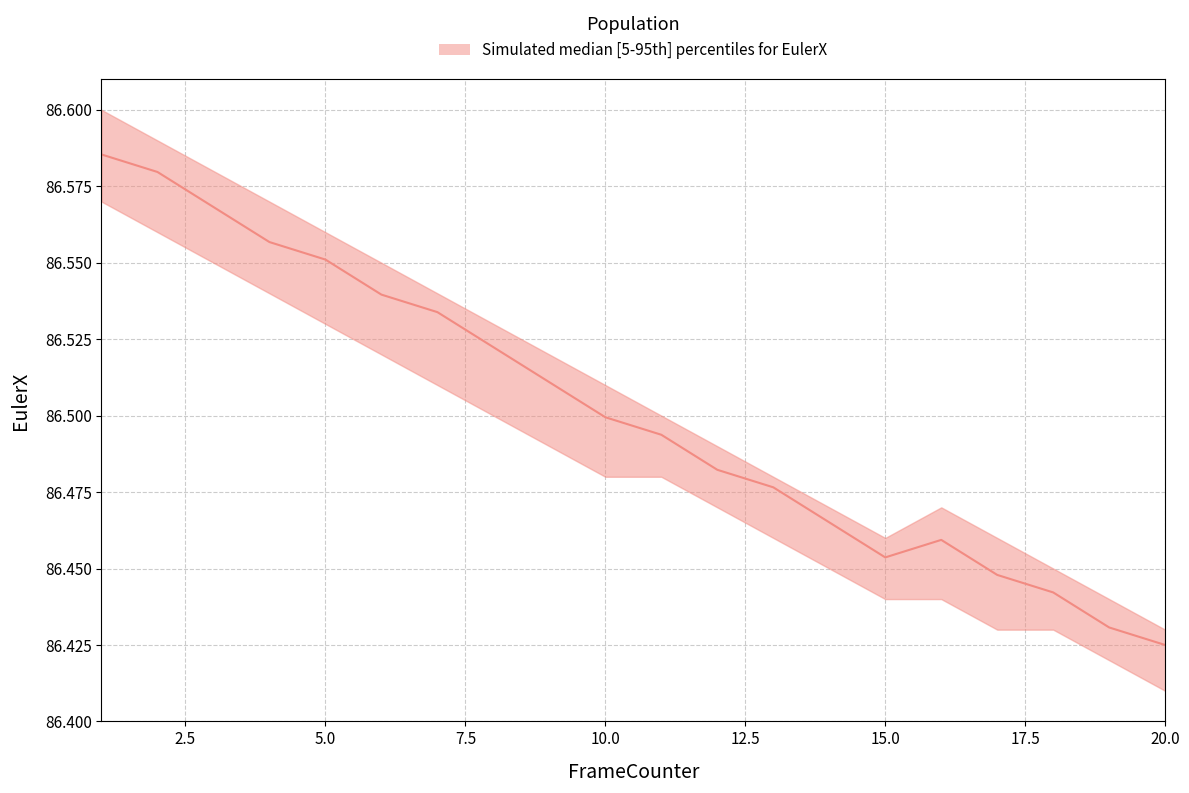

Reading left to right, extract all data points from this chart.

EulerX_median: 86.6	86.6	86.6	86.6	86.6	86.5	86.5	86.5	86.5	86.5	86.5	86.5	86.5	86.5	86.5	86.5	86.4	86.4	86.4	86.4
EulerX_upper: 86.6	86.6	86.6	86.6	86.6	86.5	86.5	86.5	86.5	86.5	86.5	86.5	86.5	86.5	86.5	86.5	86.5	86.5	86.4	86.4
EulerX_lower: 86.6	86.6	86.5	86.5	86.5	86.5	86.5	86.5	86.5	86.5	86.5	86.5	86.5	86.5	86.4	86.4	86.4	86.4	86.4	86.4